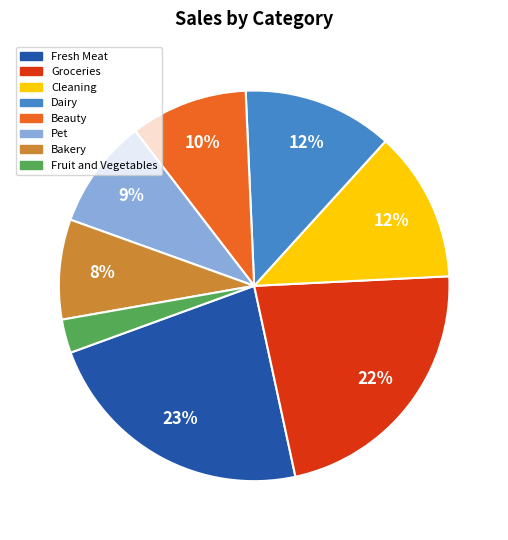

To the nearest percent, what is the average slice percentage?

12%